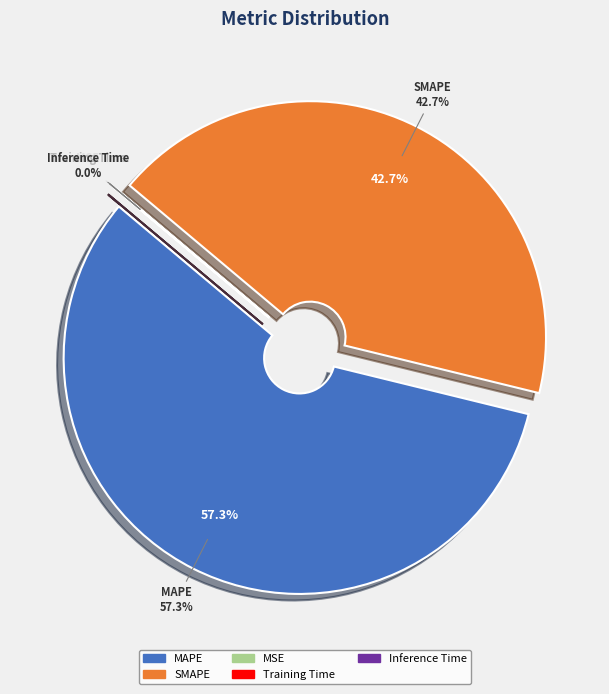

Rank the categories by value from lowest to highest.

MSE, Inference Time, Training Time, SMAPE, MAPE